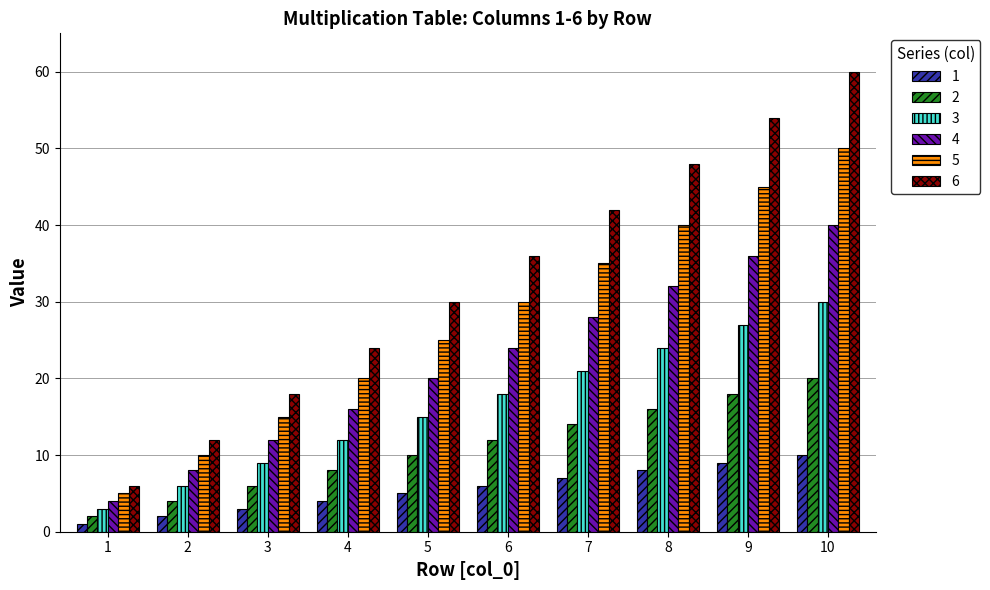

Which series has the widest spread of values?

6